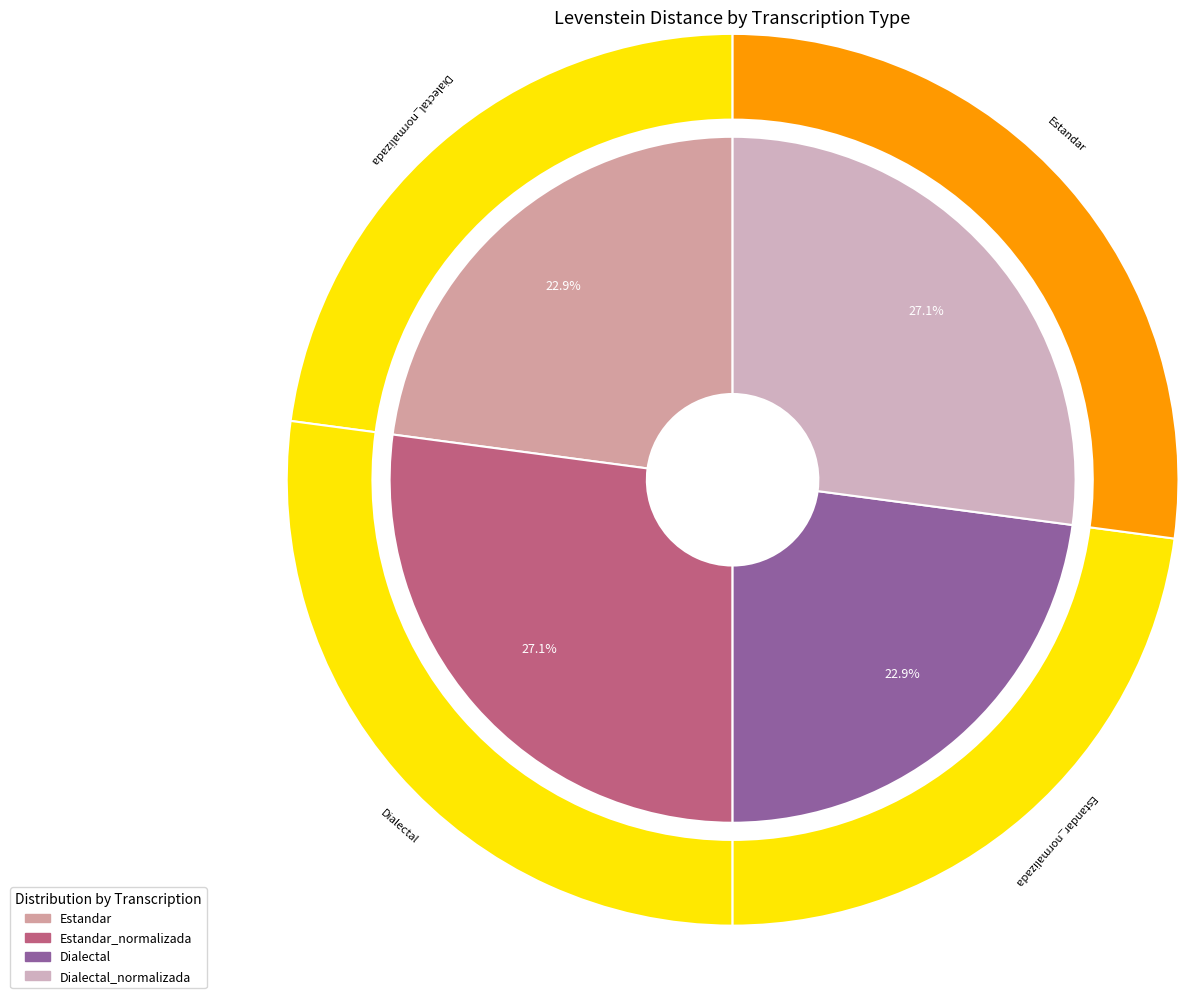

What is the largest slice in the pie chart?

Estandar_normalizada